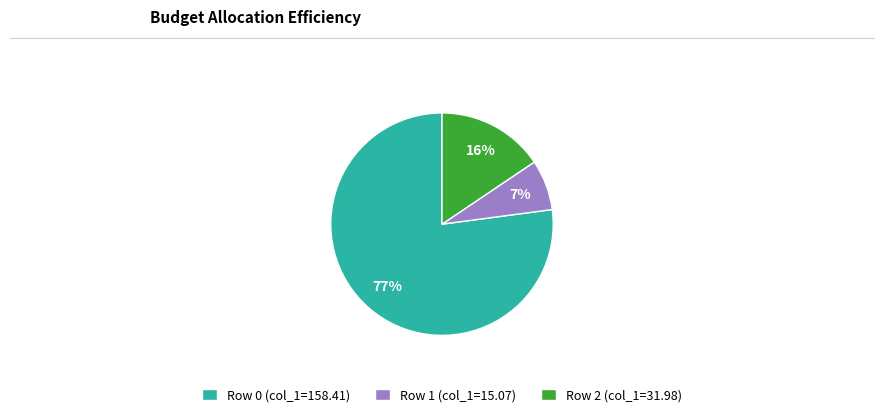

How many slices are in this pie chart?

3